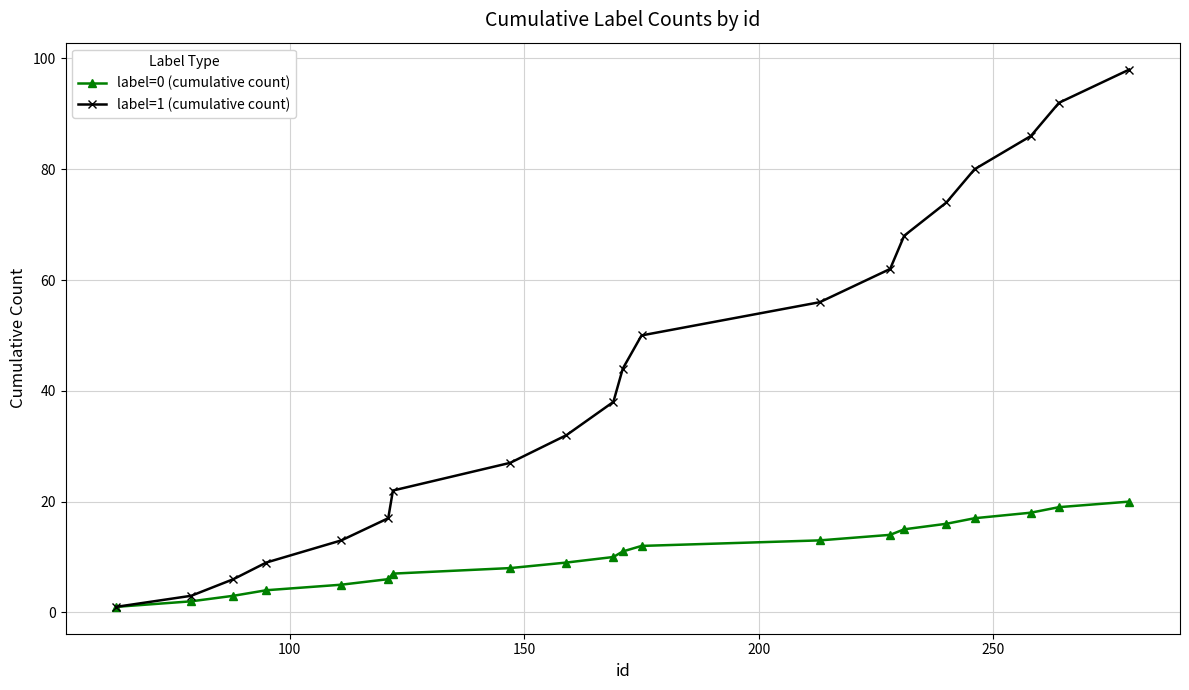

Count the number of data series in this chart.

2